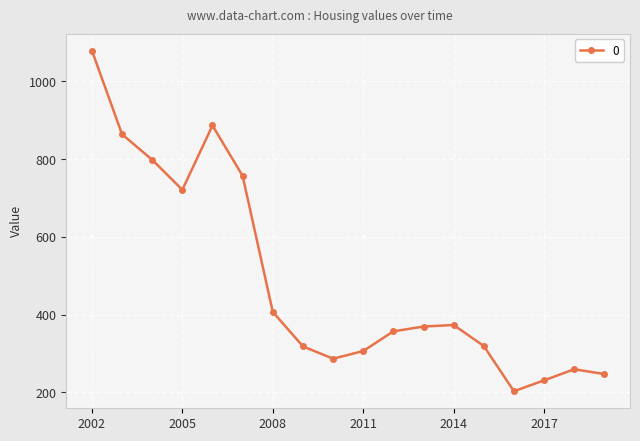

True or false: the data has more than 2 interior local peaks.

True